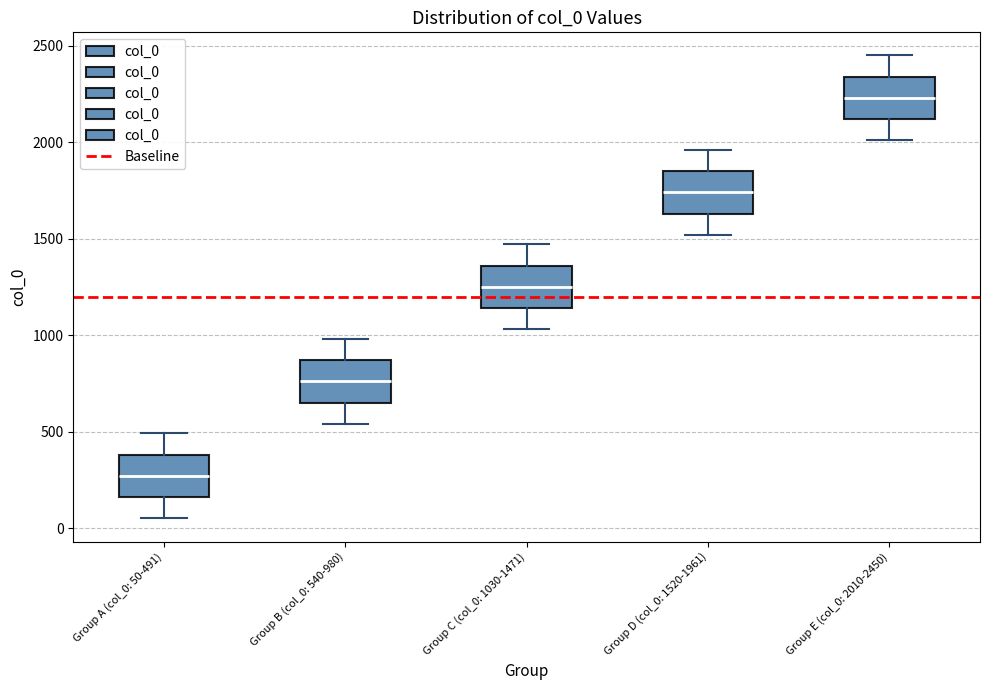

Where is the lower edge of the box for Group E (col_0: 2010-2450) on the y-axis? The values are not printed on the chart, so give them approximately, as read against the axis.

2100